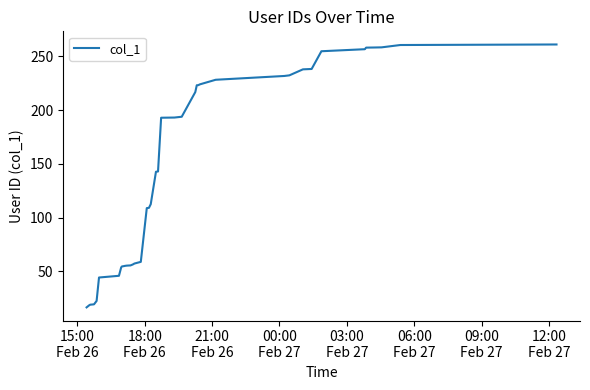

What is the maximum value shown in the chart?

261.0